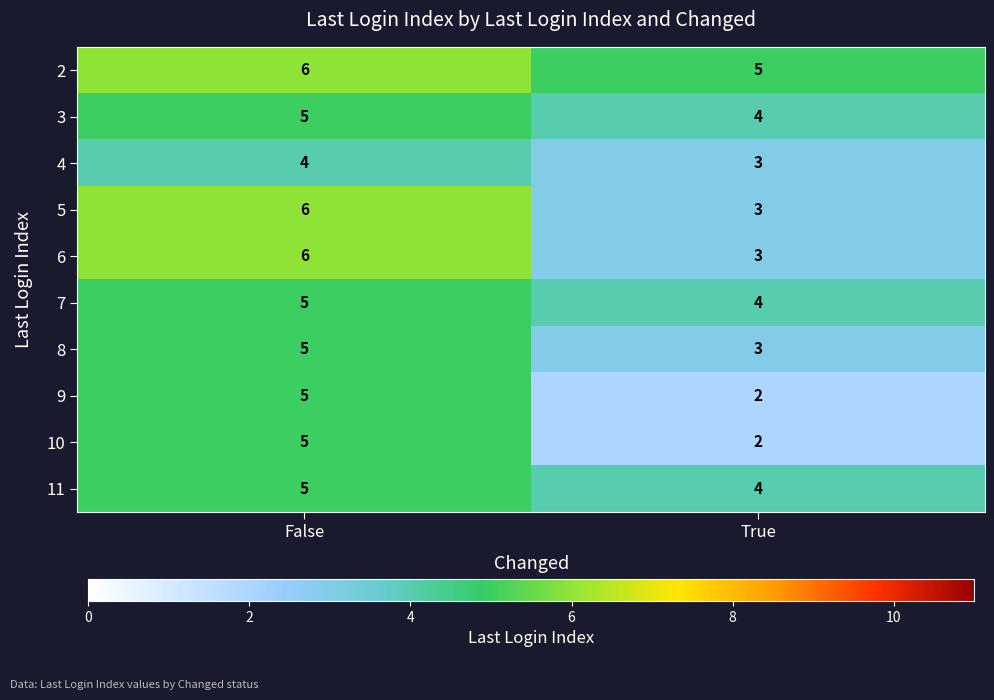

What is the approximate value of 11 at False?

5